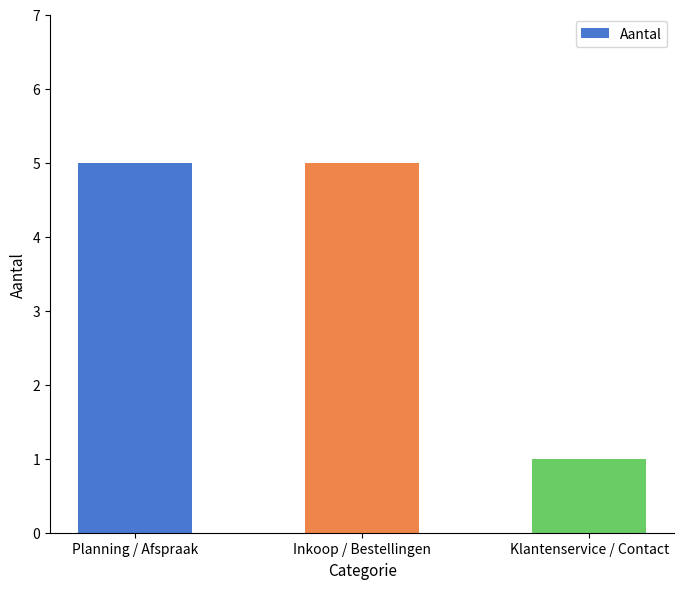

Is it true that the value at Planning / Afspraak is 5?

True